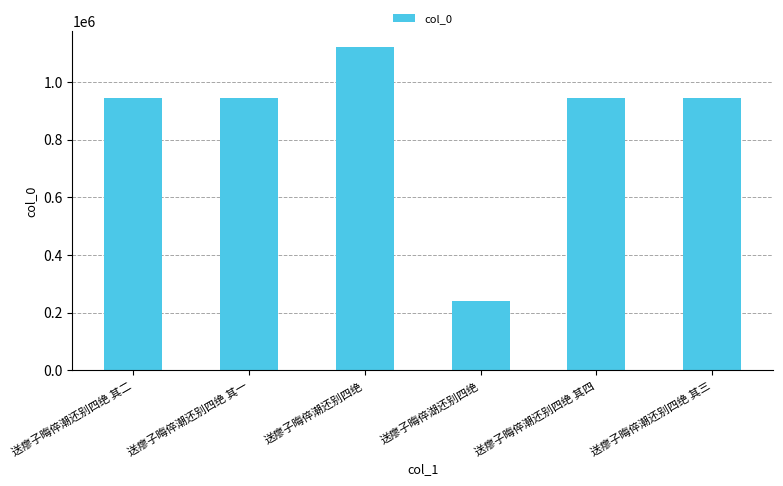

How many values are below 944361?

3